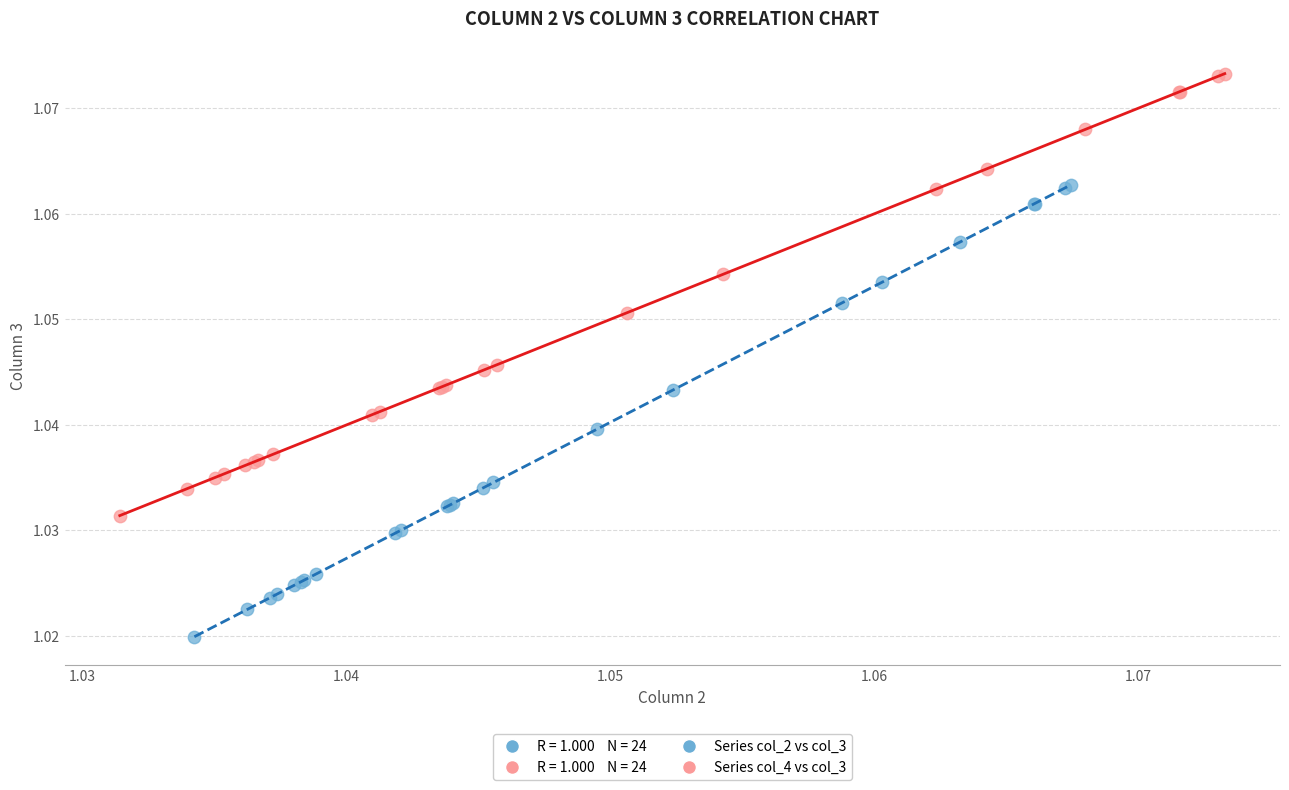

Which series contains the lowest Y value?

Series col_2 vs col_3